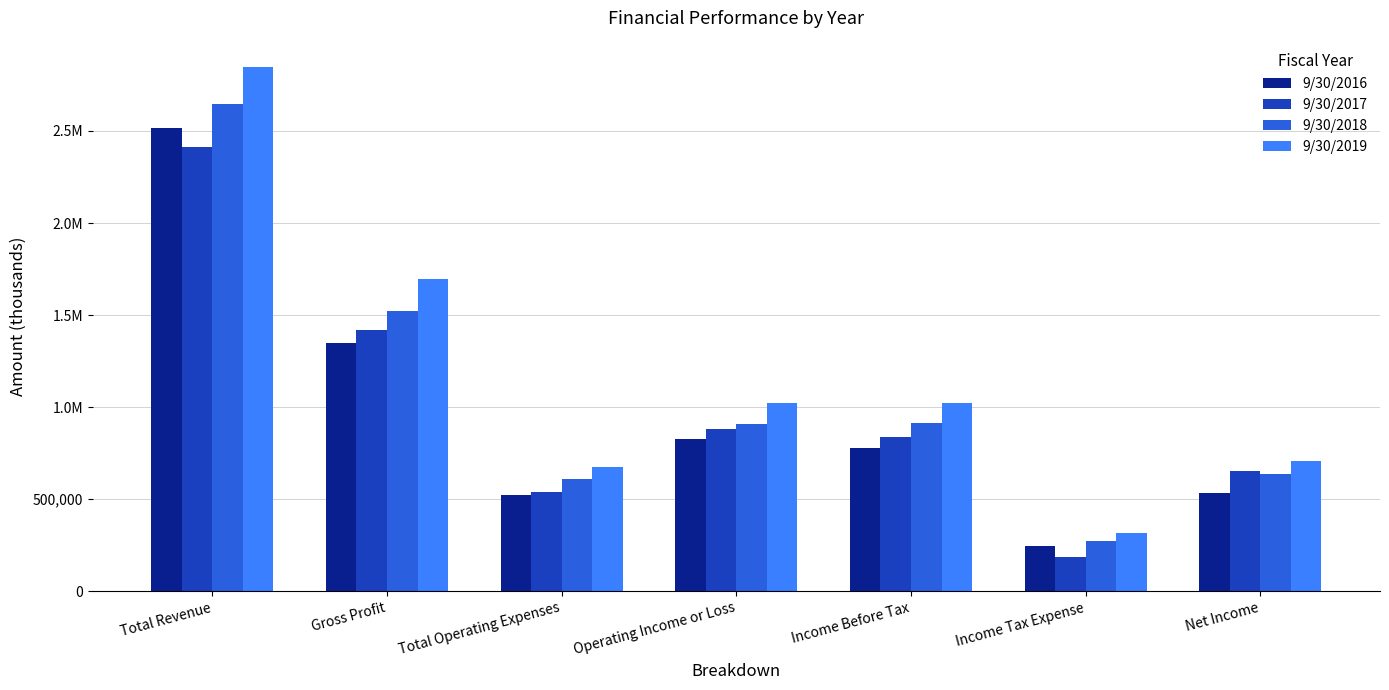

Which has a higher value, Gross Profit or Net Income?

Gross Profit